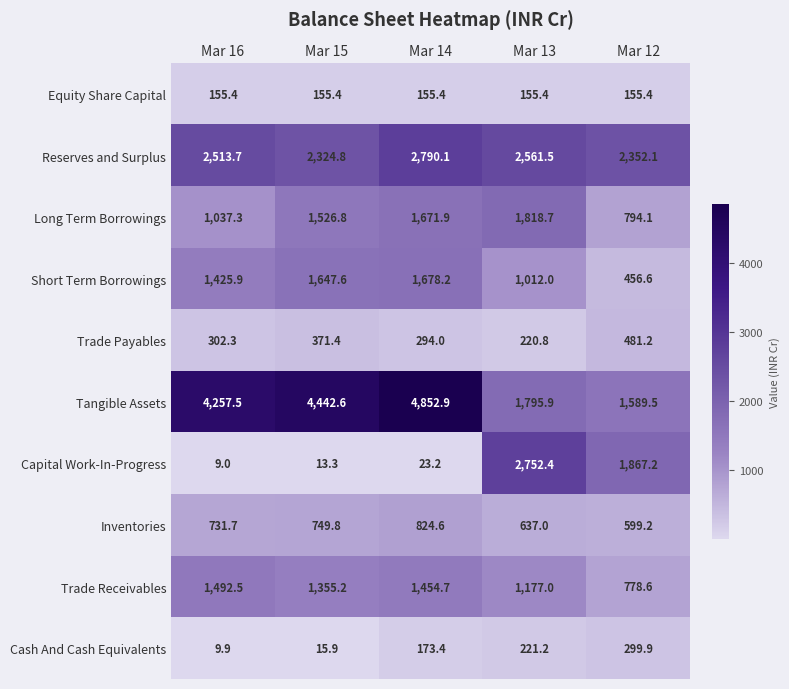

The Short Term Borrowings series shows 456.6 at Mar 12. True or false?

True